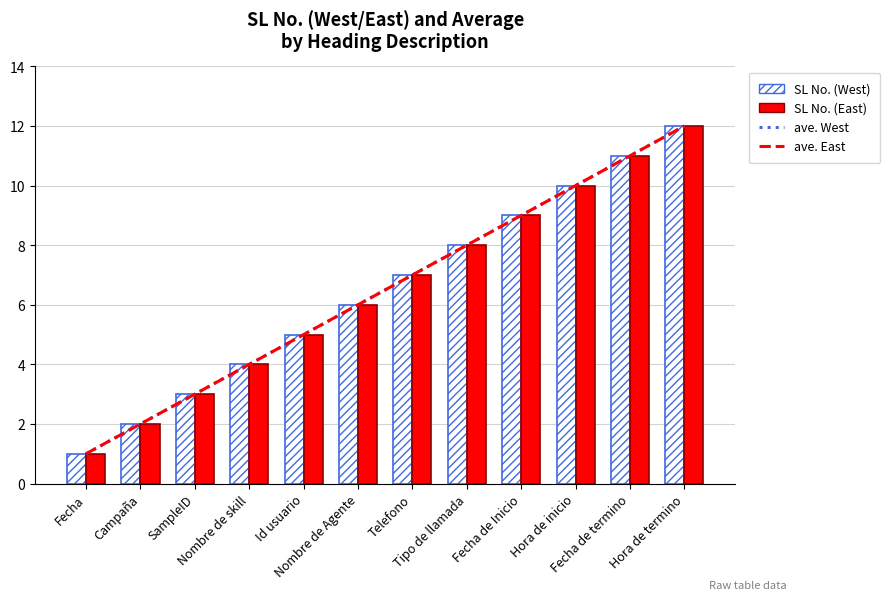

Are the bars horizontal?

No